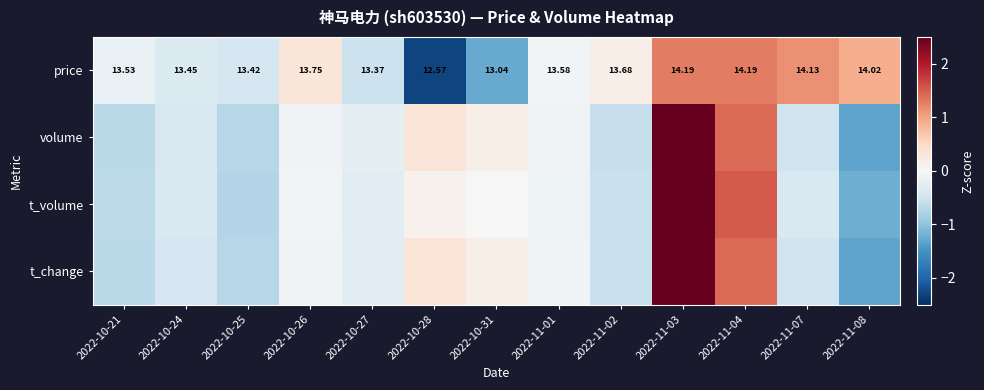

At which label does volume reach its minimum?

2022-11-08